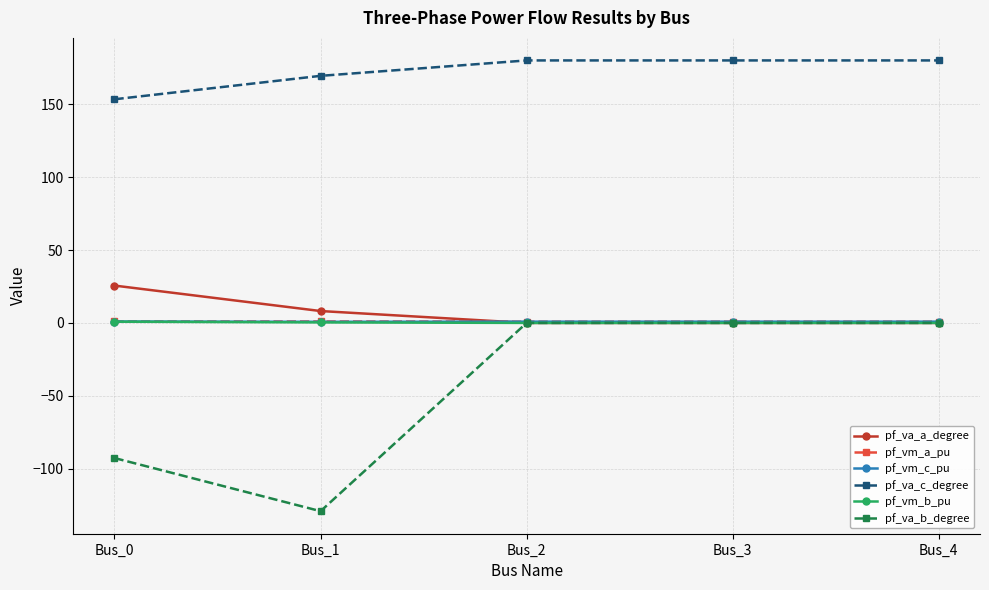

What is the sum of all pf_vm_b_pu values?

1.2